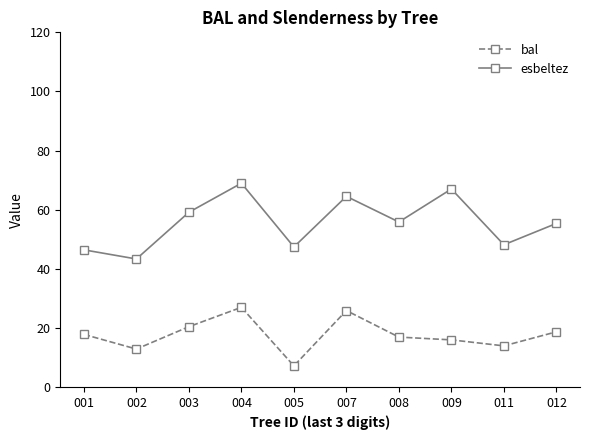

Is the value of esbeltez at 007 greater than the value of bal at 003?

Yes